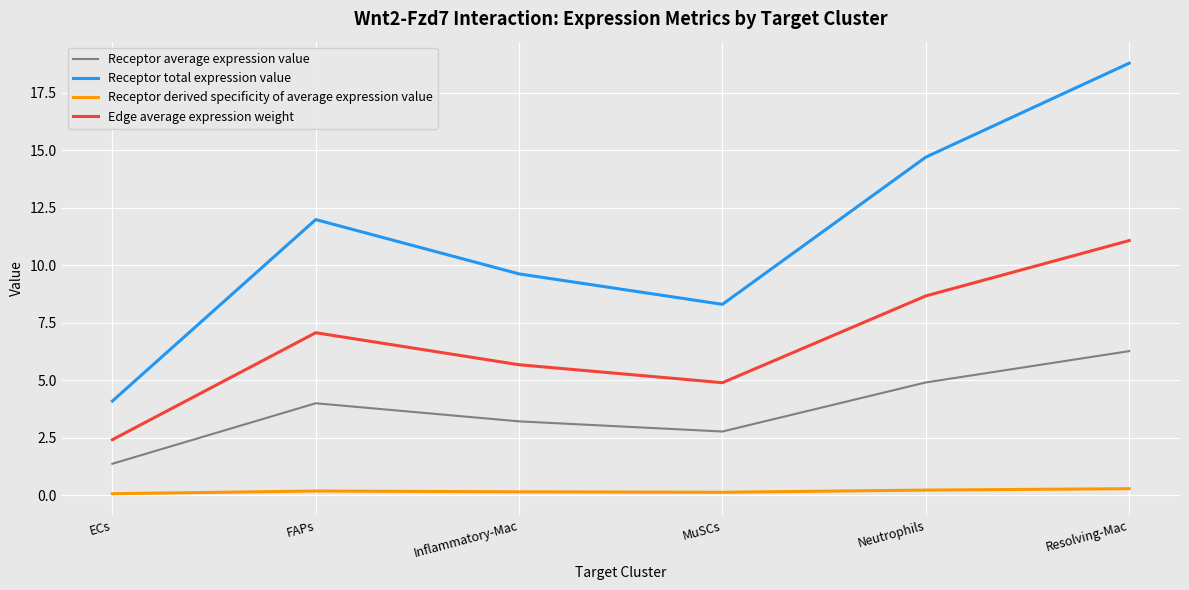

At which category is the sum across all series the highest?

Resolving-Mac